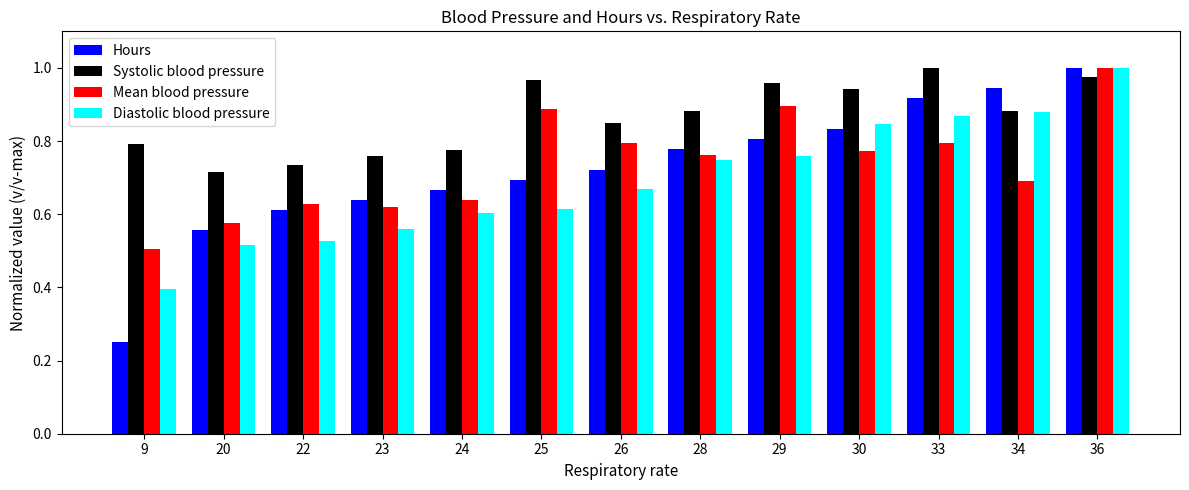

What is the total value across all series at 34?

3.4